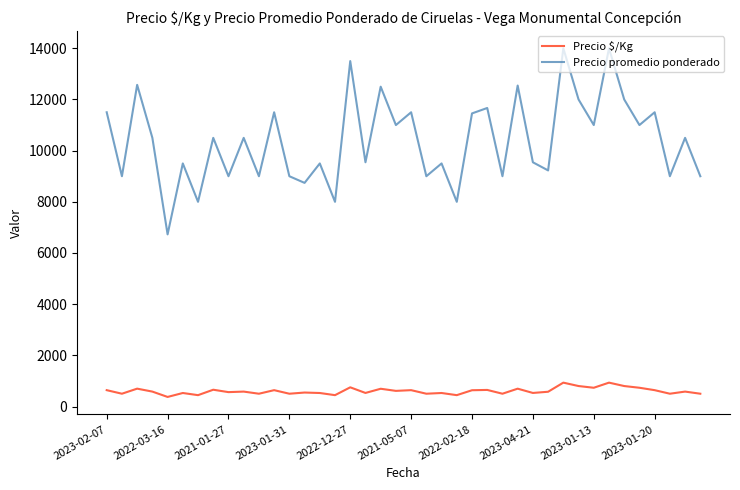

Which series has the widest spread of values?

Precio promedio ponderado